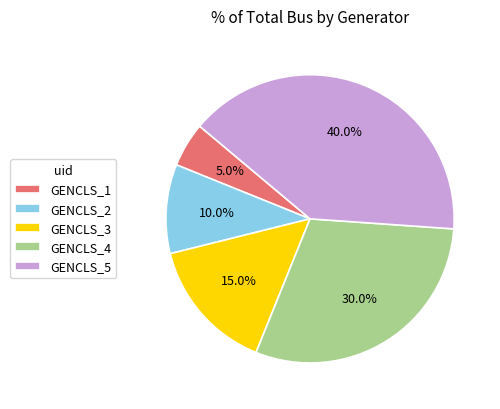

Count the number of slices in the pie.

5